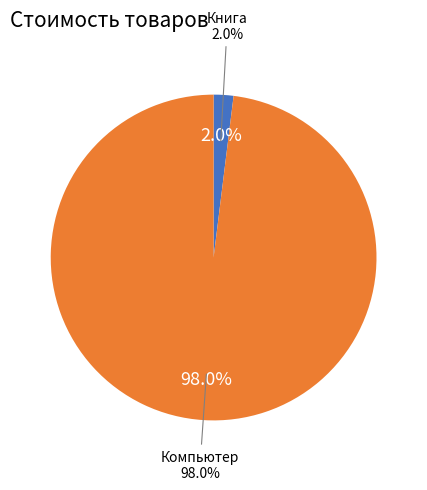

How many slices are in this pie chart?

2